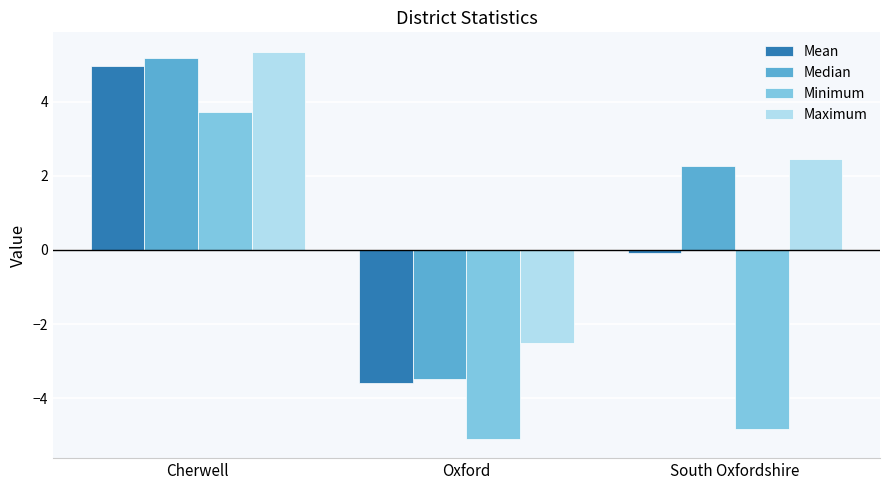

List the series in order of their peak value, highest first.

Maximum, Median, Mean, Minimum